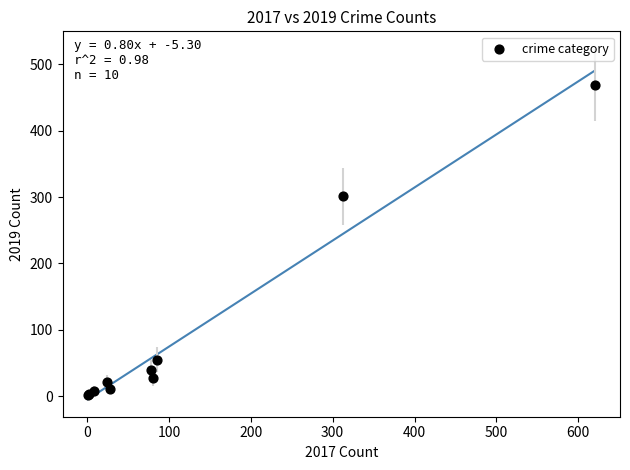

What Y value in the scatter plot is closest to 235?

301